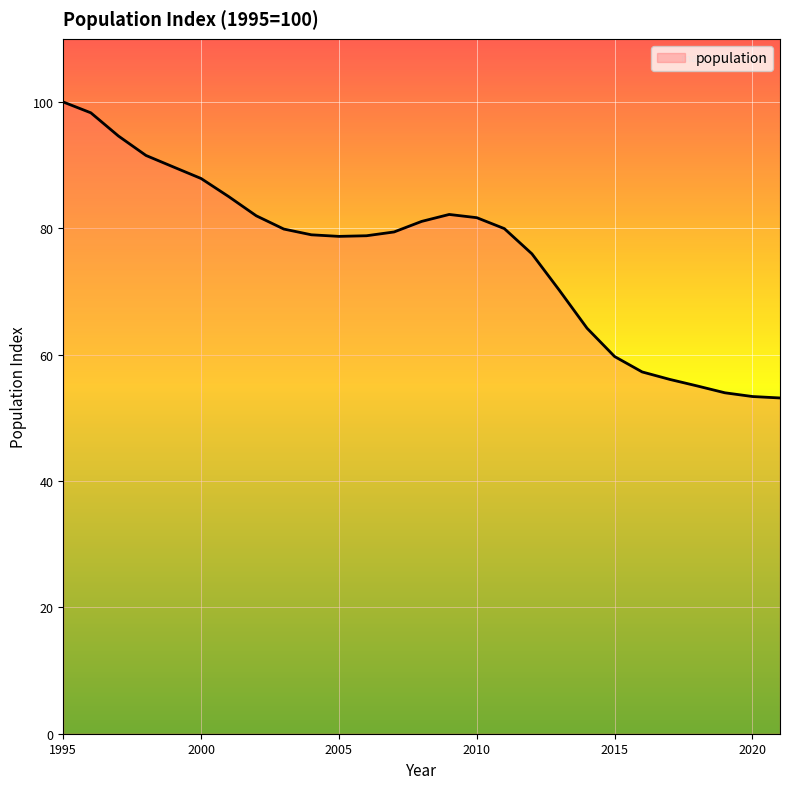

What is the maximum value shown in the chart?

100.0